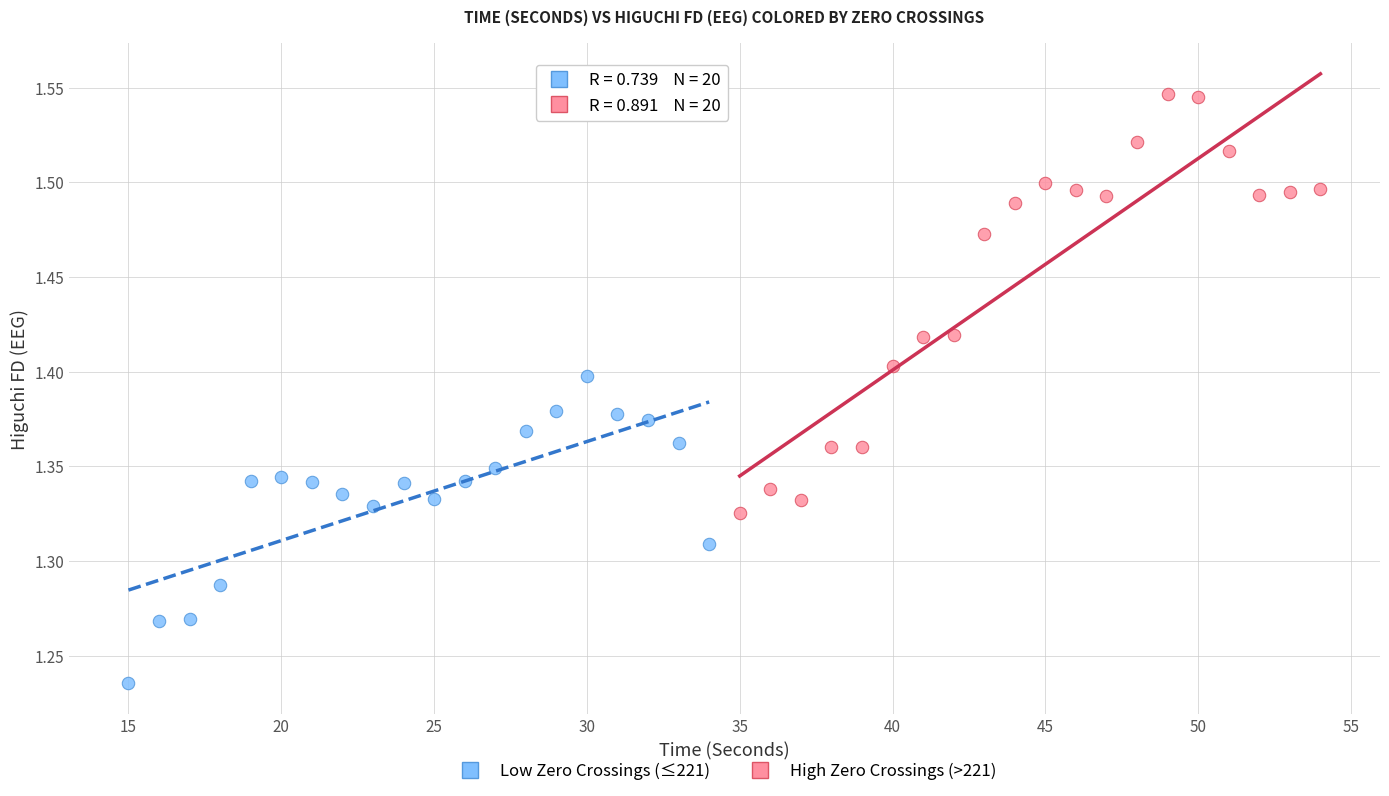

Which series has the widest spread of Y values?

High Zero Crossings (>221)